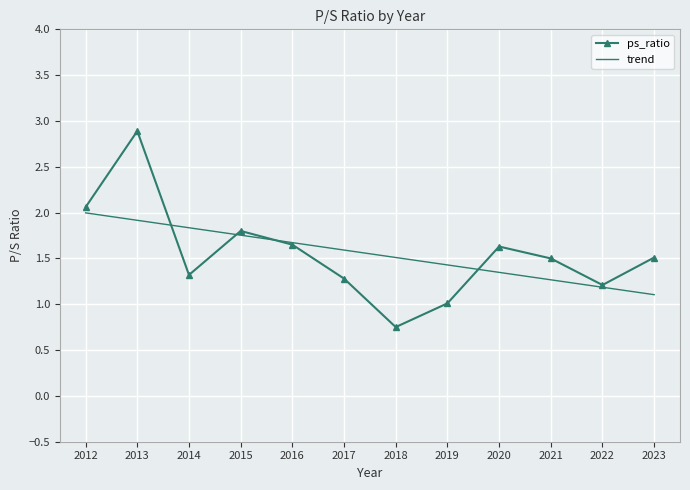

In ps_ratio, how many points are higher than both neighbors (excluding endpoints)?

3